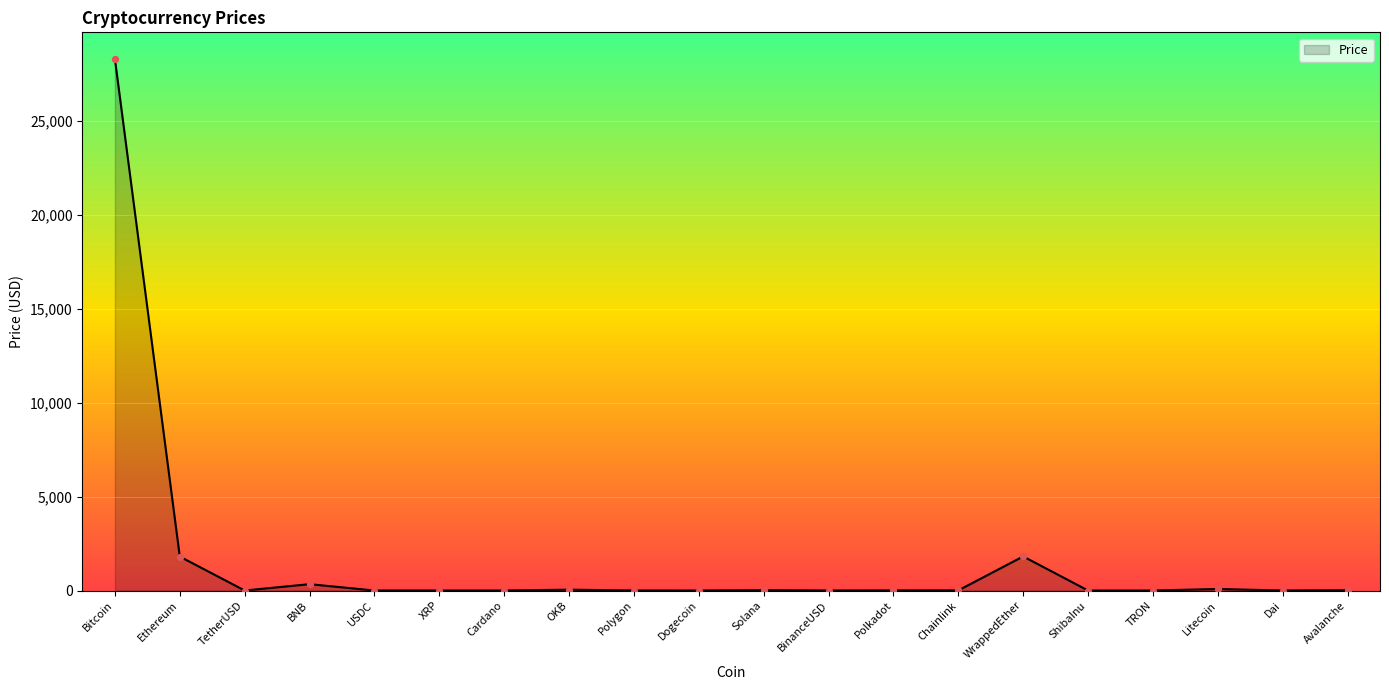

Which has a higher value, Ethereum or Chainlink?

Ethereum